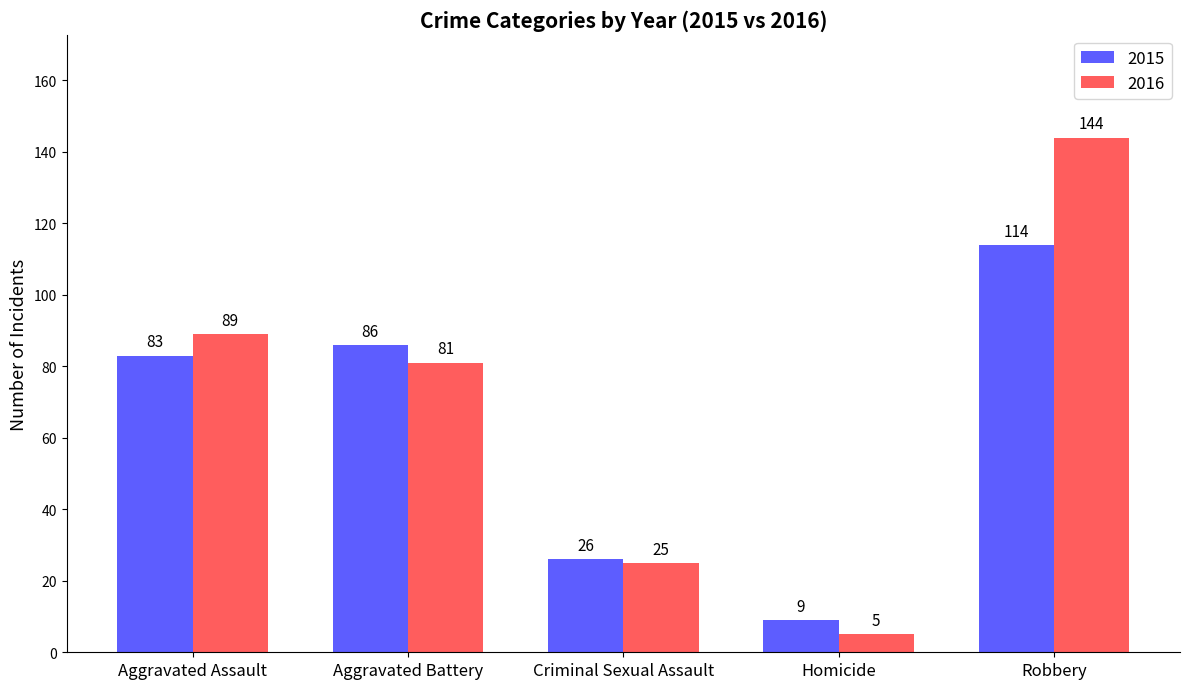

List the labels in order of 2016 value, largest first.

Robbery, Aggravated Assault, Aggravated Battery, Criminal Sexual Assault, Homicide